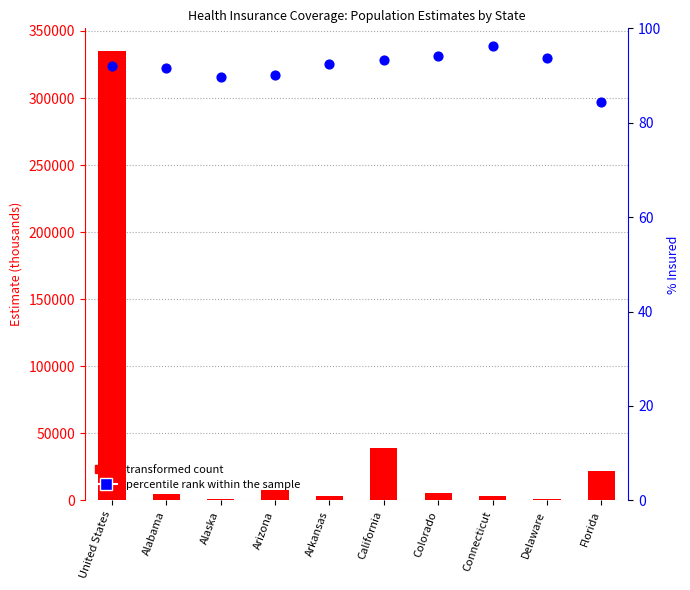

Which series has the widest spread of Y values?

transformed count